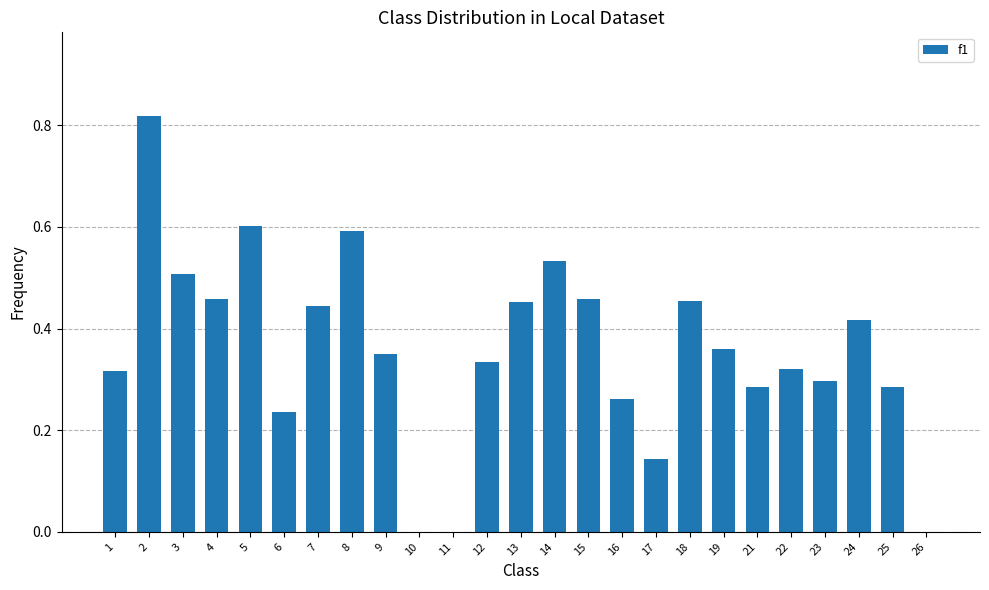

How many distinct data groups are displayed?

1